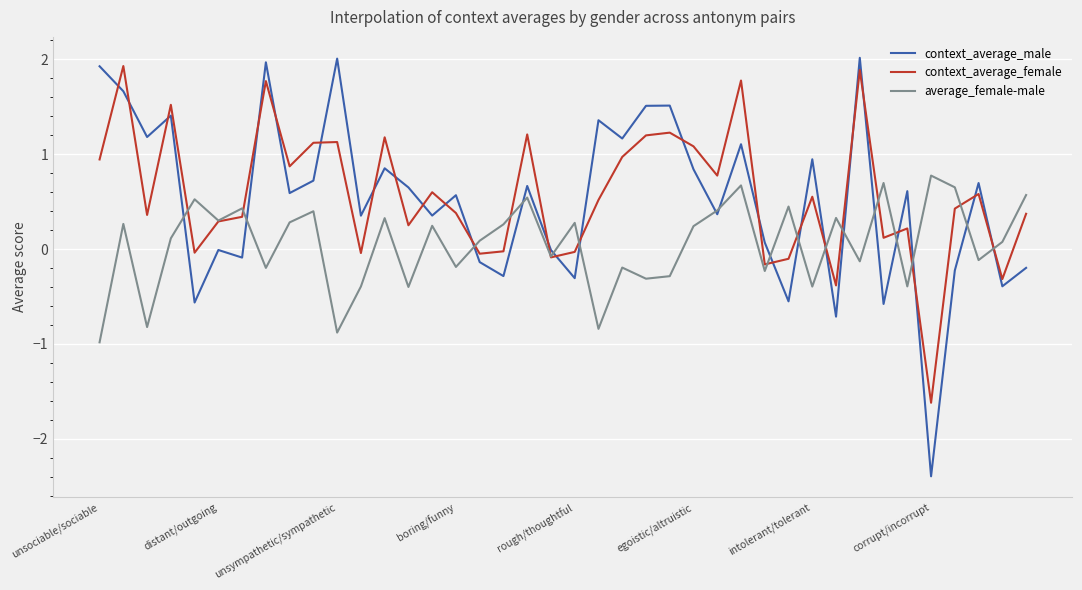

Which series has the widest spread of values?

context_average_male